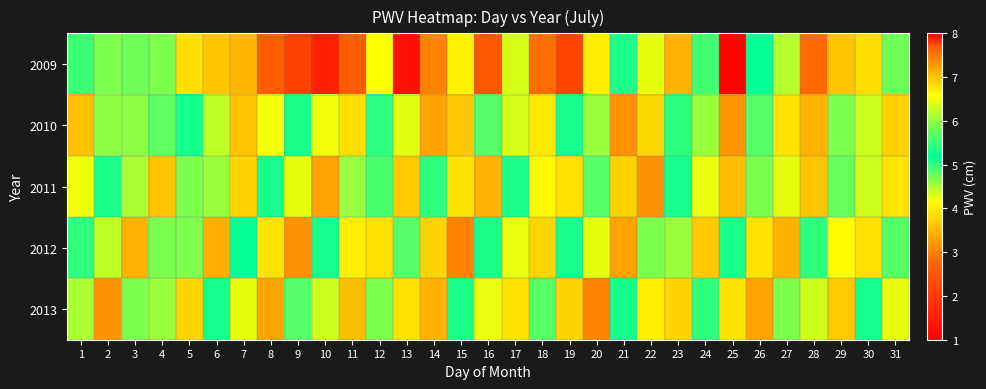

Between 14 and 12, which is larger?

14